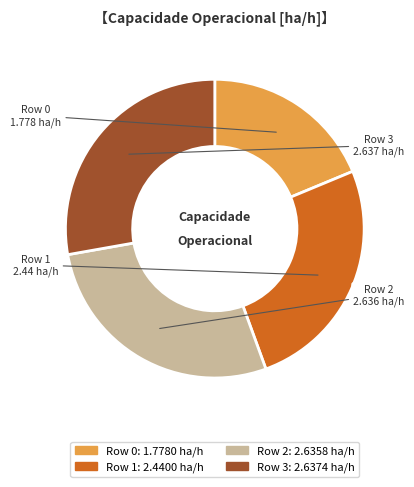

Is there any slice that represents more than half of the pie?

No